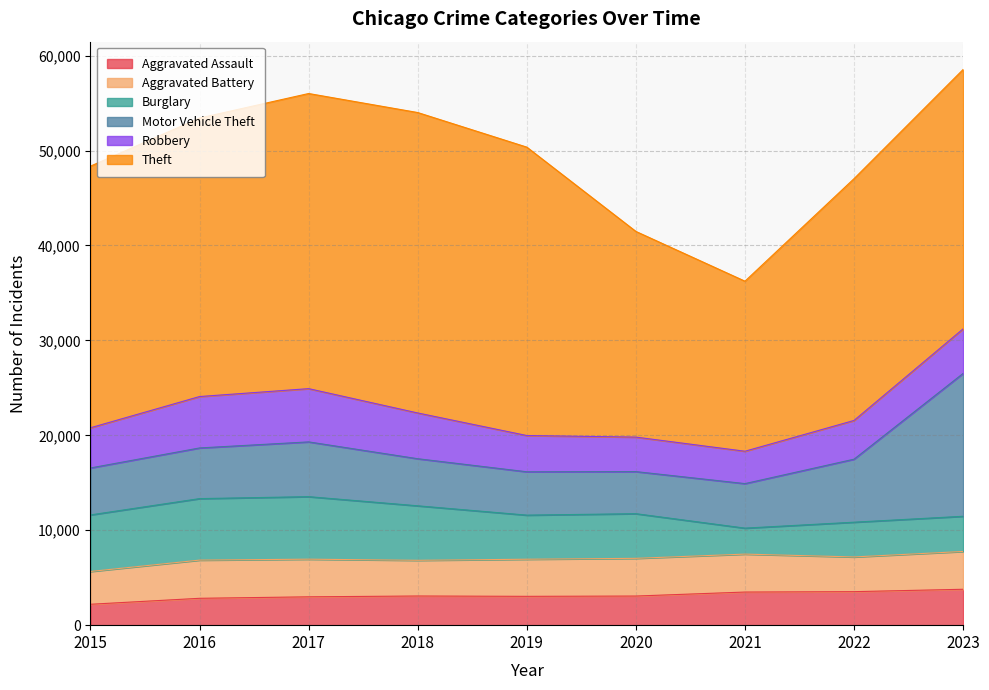

True or false: Motor Vehicle Theft and Theft cross at least once.

False